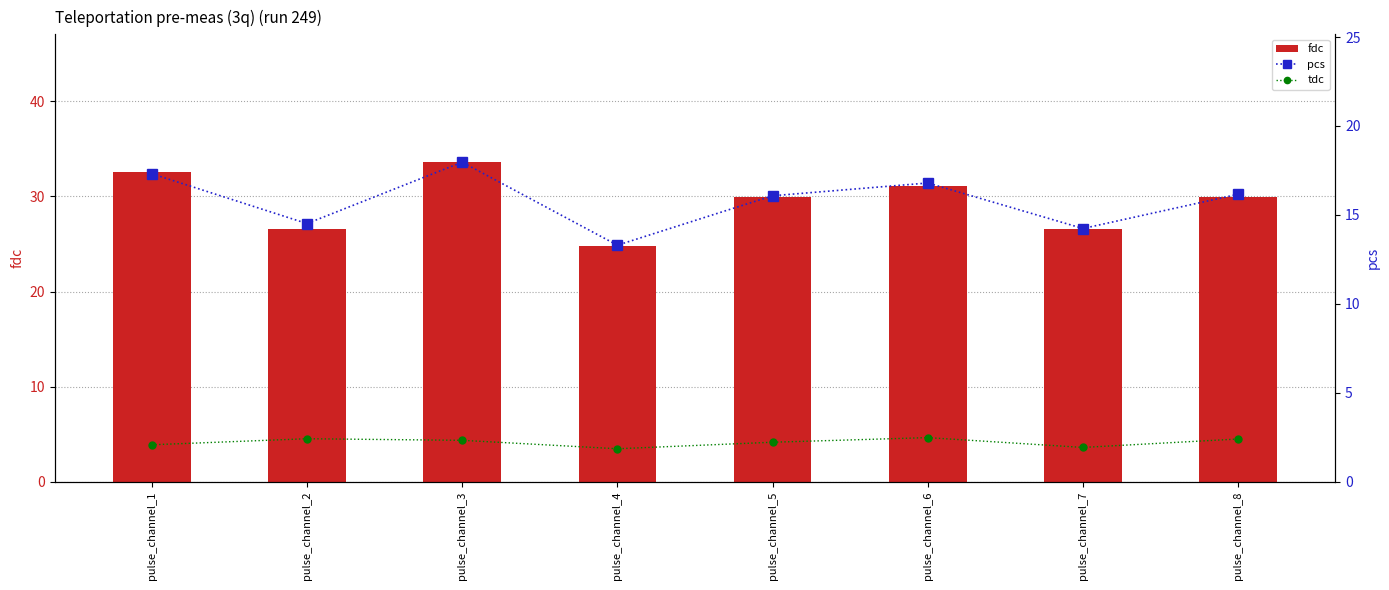

Is the value of pcs at pulse_channel_8 greater than the value of fdc at pulse_channel_6?

No